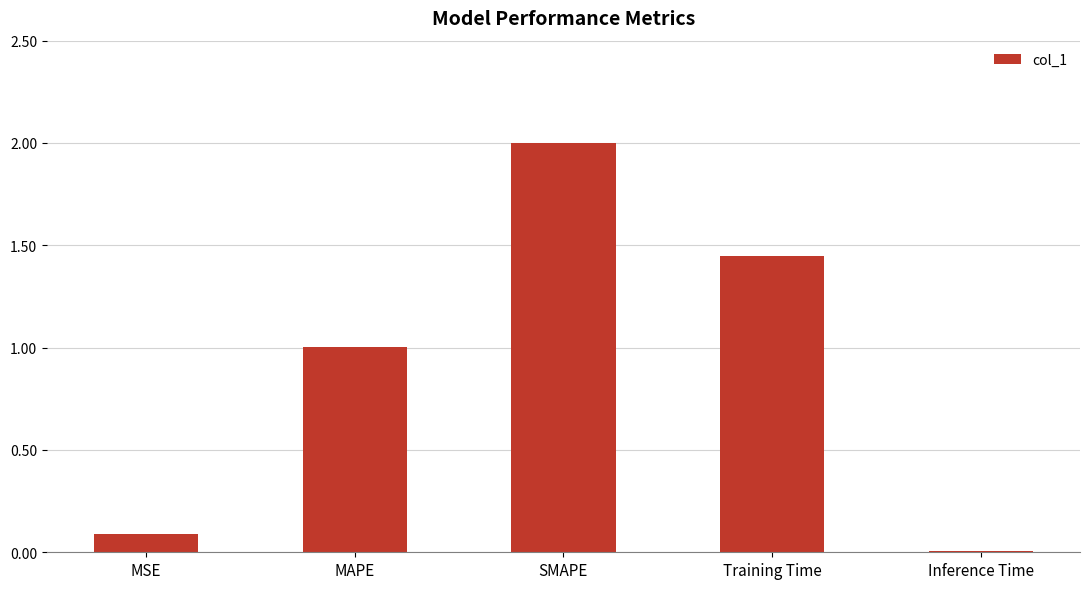

At which category does the chart reach its peak across all series?

SMAPE